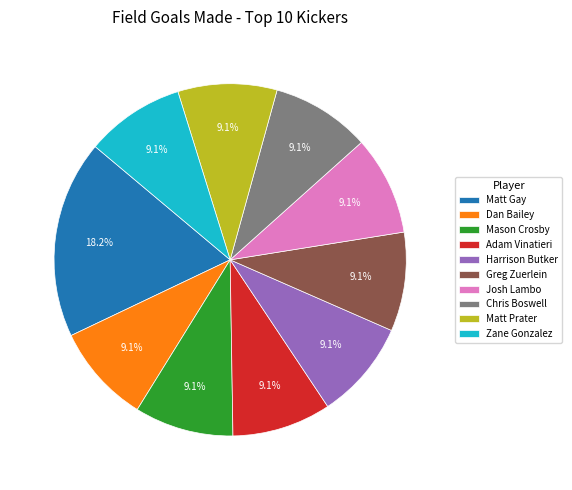

Which slice is the largest?

Matt Gay